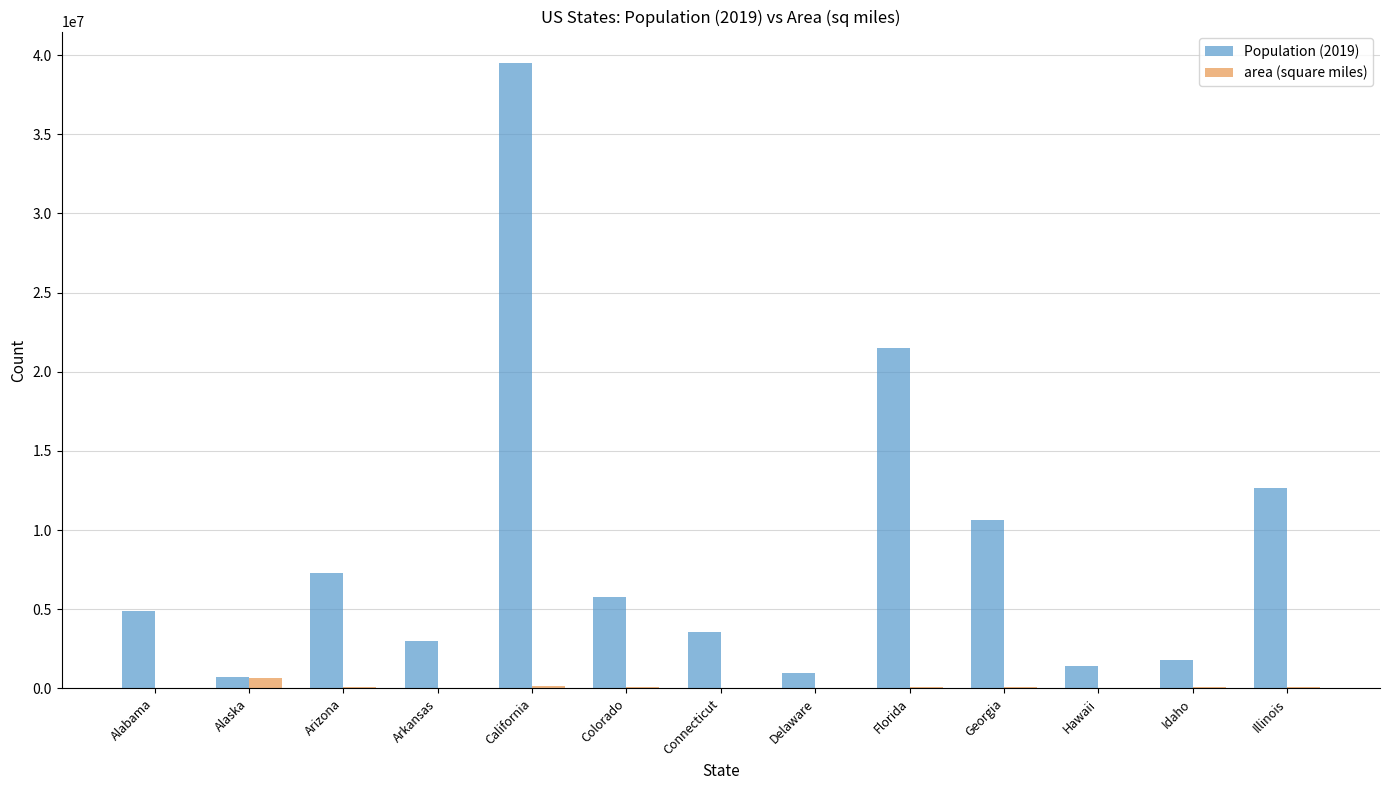

What is the difference between the area (square miles) values at Hawaii and Florida?

54826